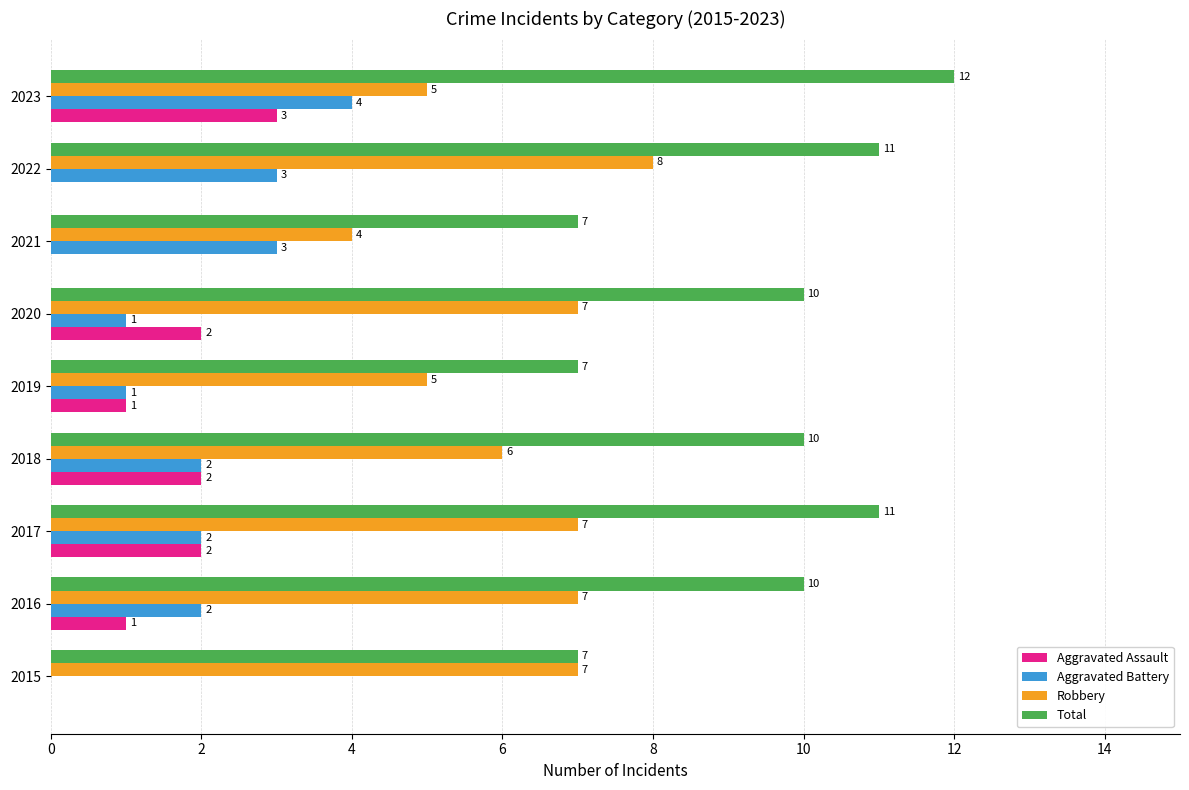

Which series has the largest range (max minus min)?

Total